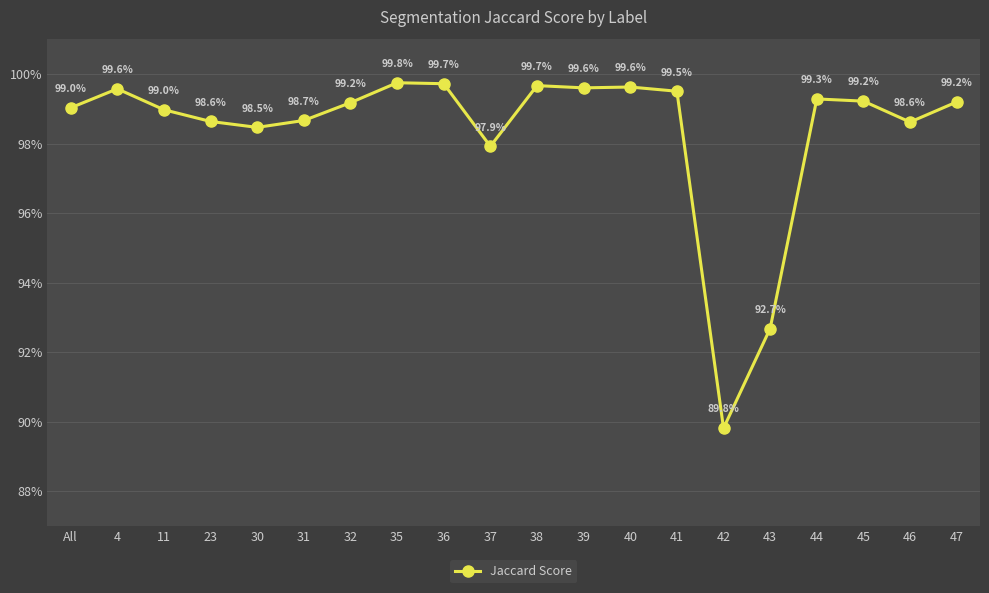

What is the sum of all values?

19.7